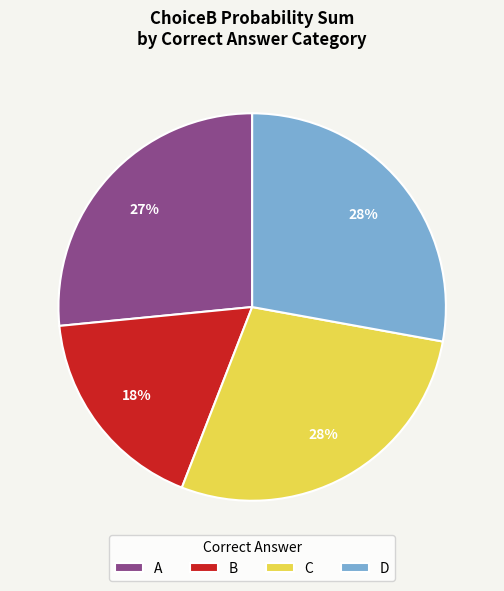

To the nearest percent, what is the combined percentage of A and D?

54%